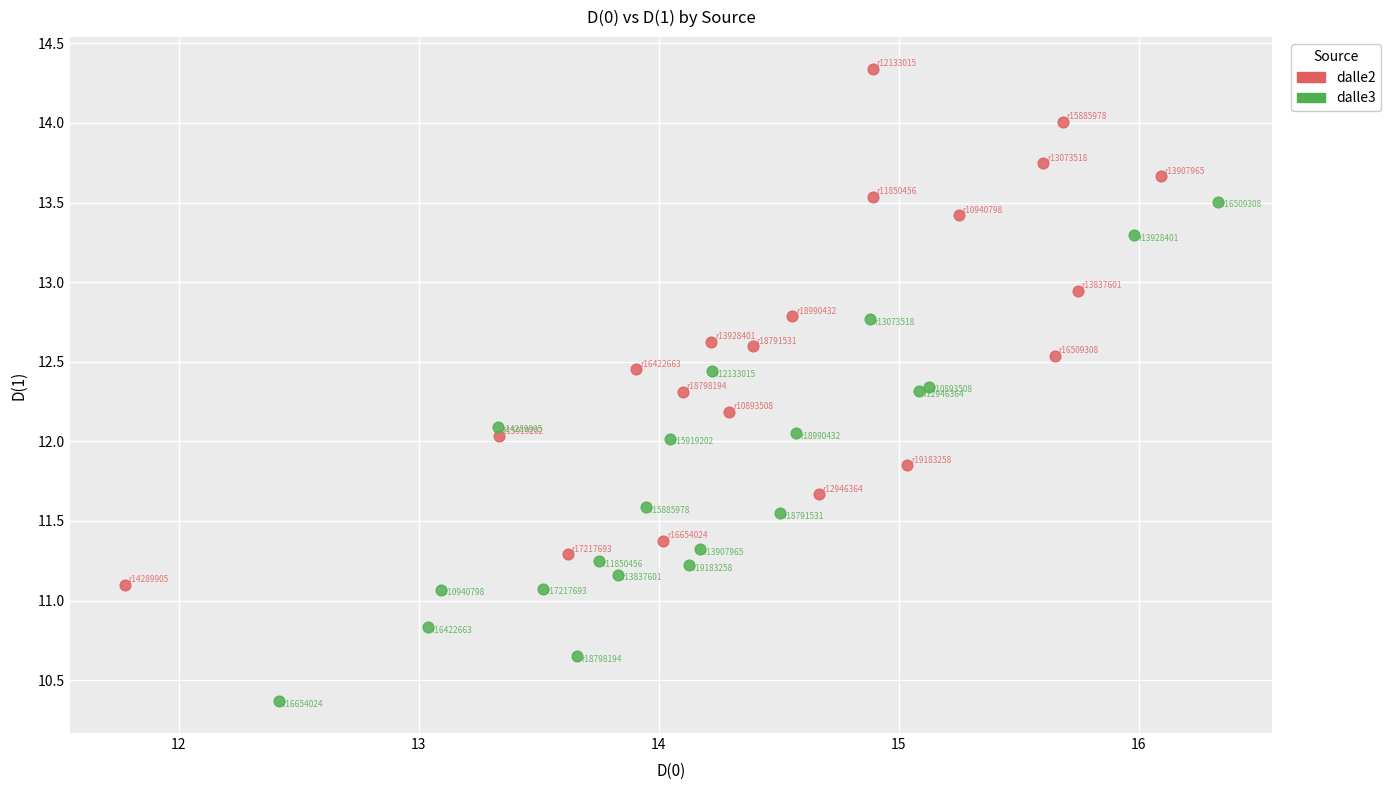

Which series reaches the minimum Y coordinate?

dalle3